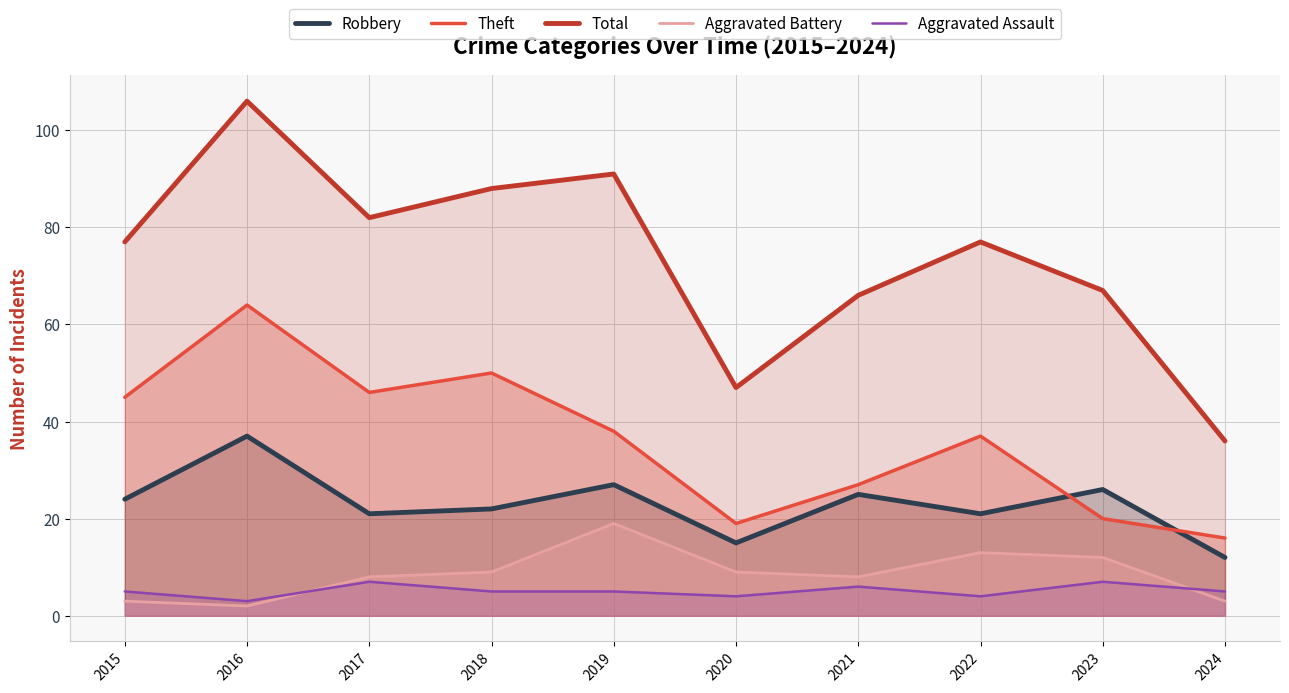

What is the value of the Aggravated Assault point at the 5th from the left?

5